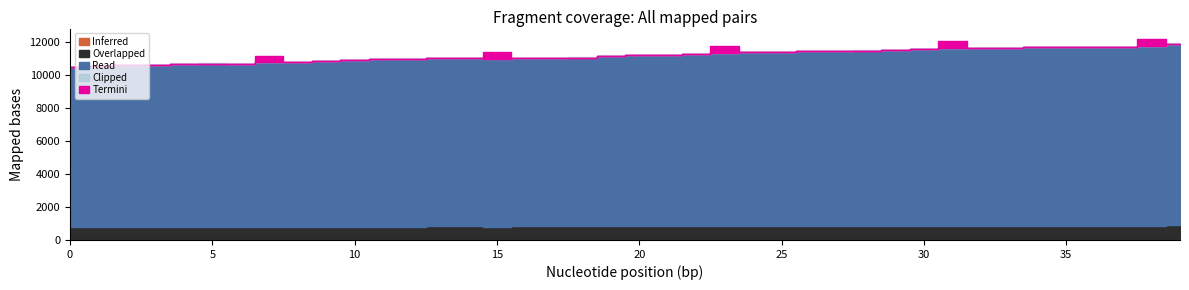

Between 33 and 7, which is larger?

33